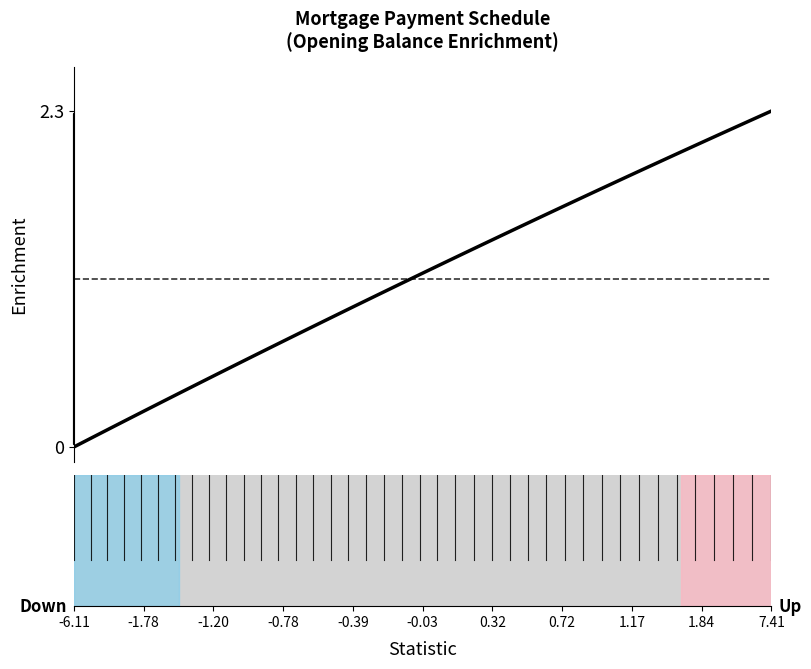

What is the difference between the maximum and minimum values?

2.3